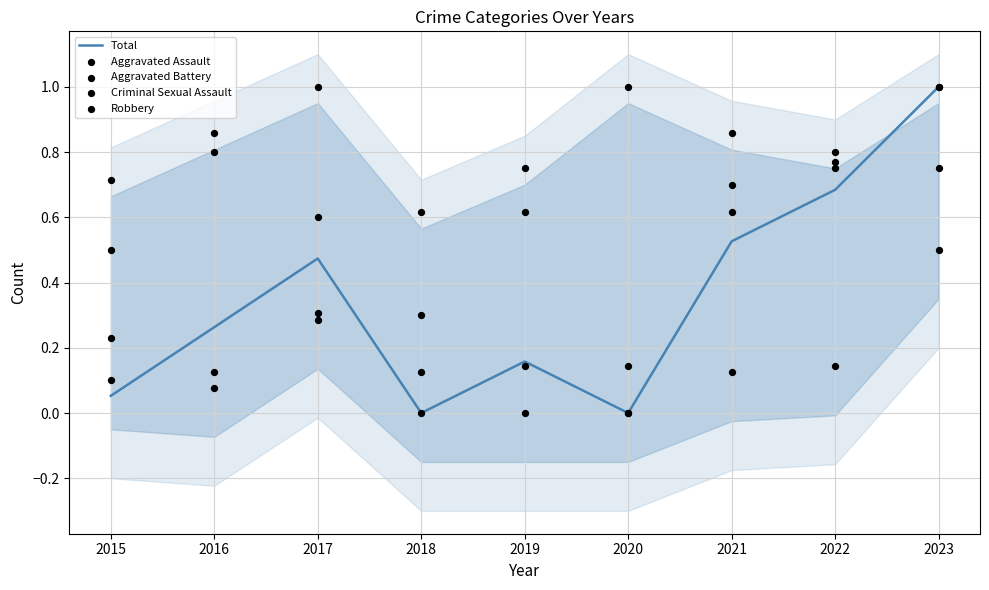

What are all the series names shown in the legend?

Total, Aggravated Assault, Aggravated Battery, Criminal Sexual Assault, Robbery